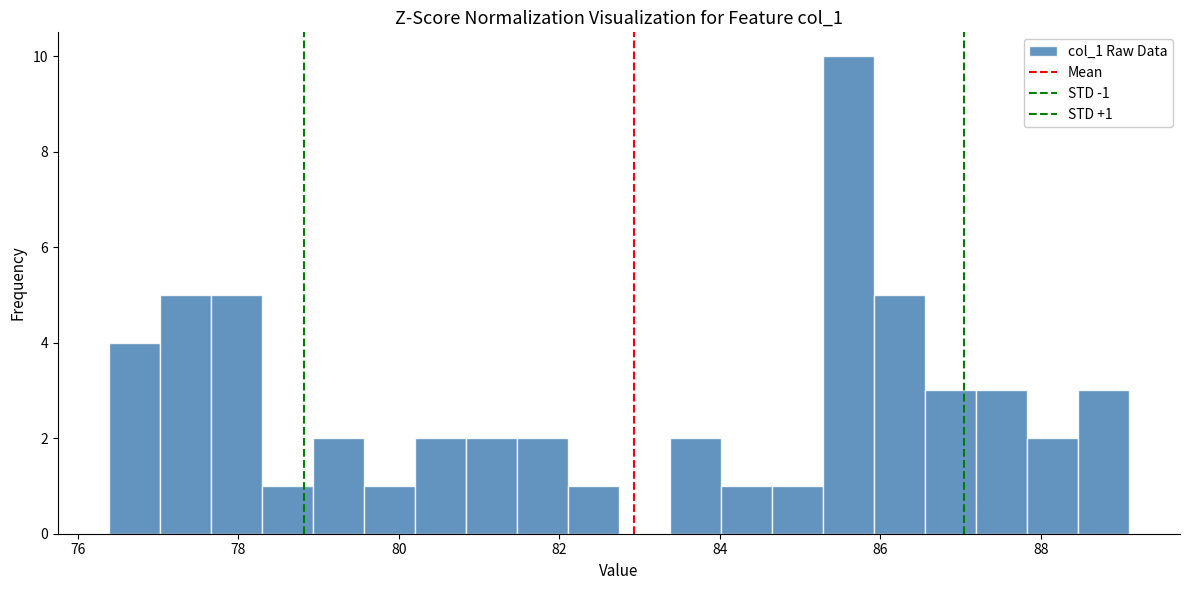

Around what value on the x-axis is the tallest bar? Give the approximate position of its centre, as read against the axis.

85.6